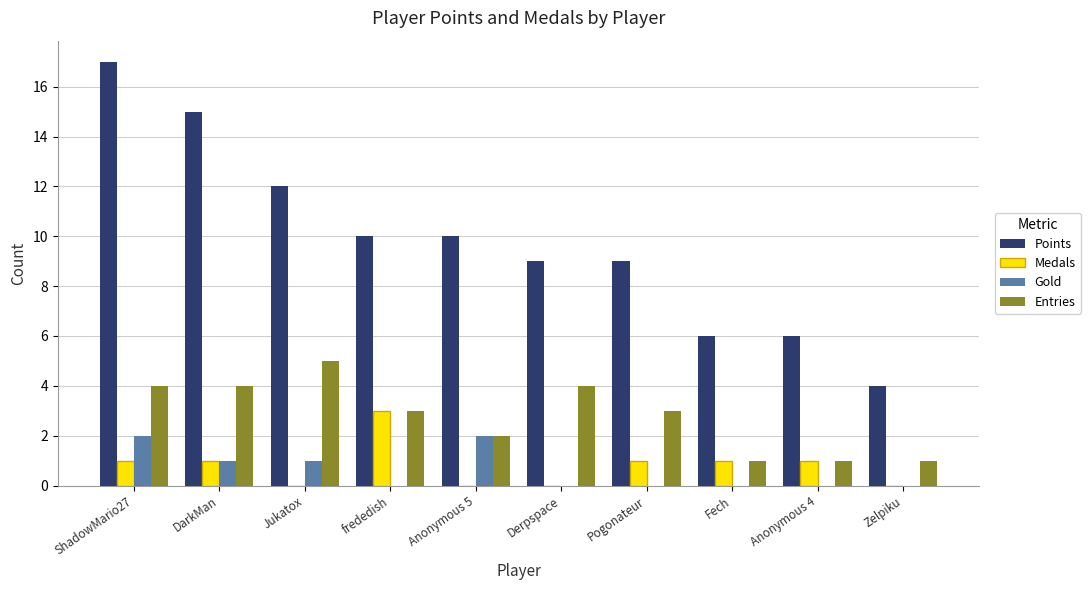

What is the highest value of the Points series?

17